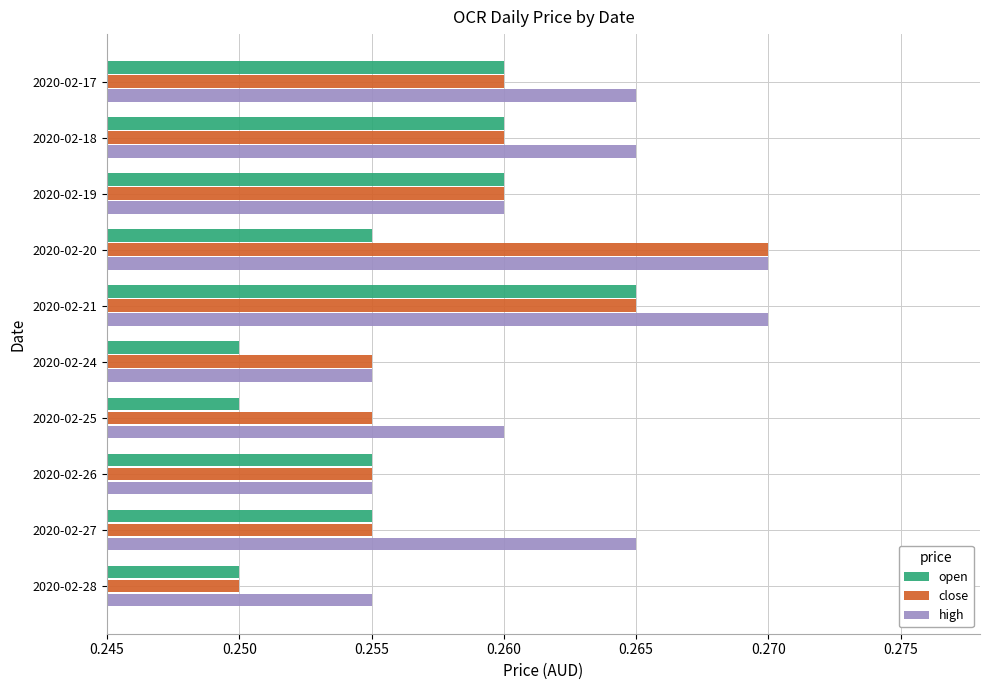

The open series shows 0.1 at 2020-02-18. True or false?

False